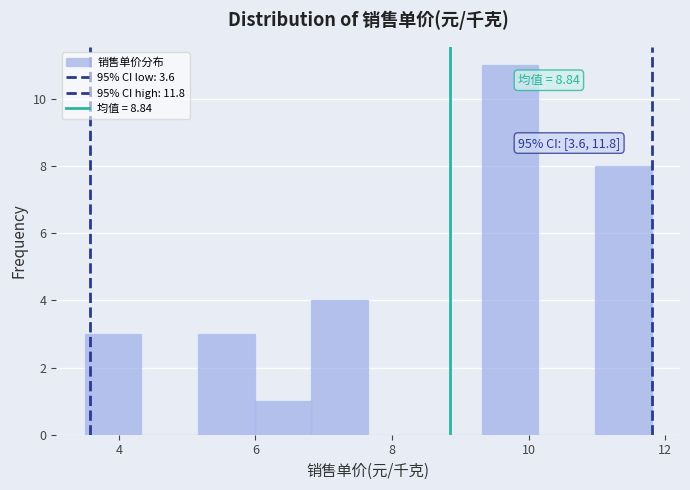

Which range on the x-axis has the tallest bar?

9.4 to 10.2